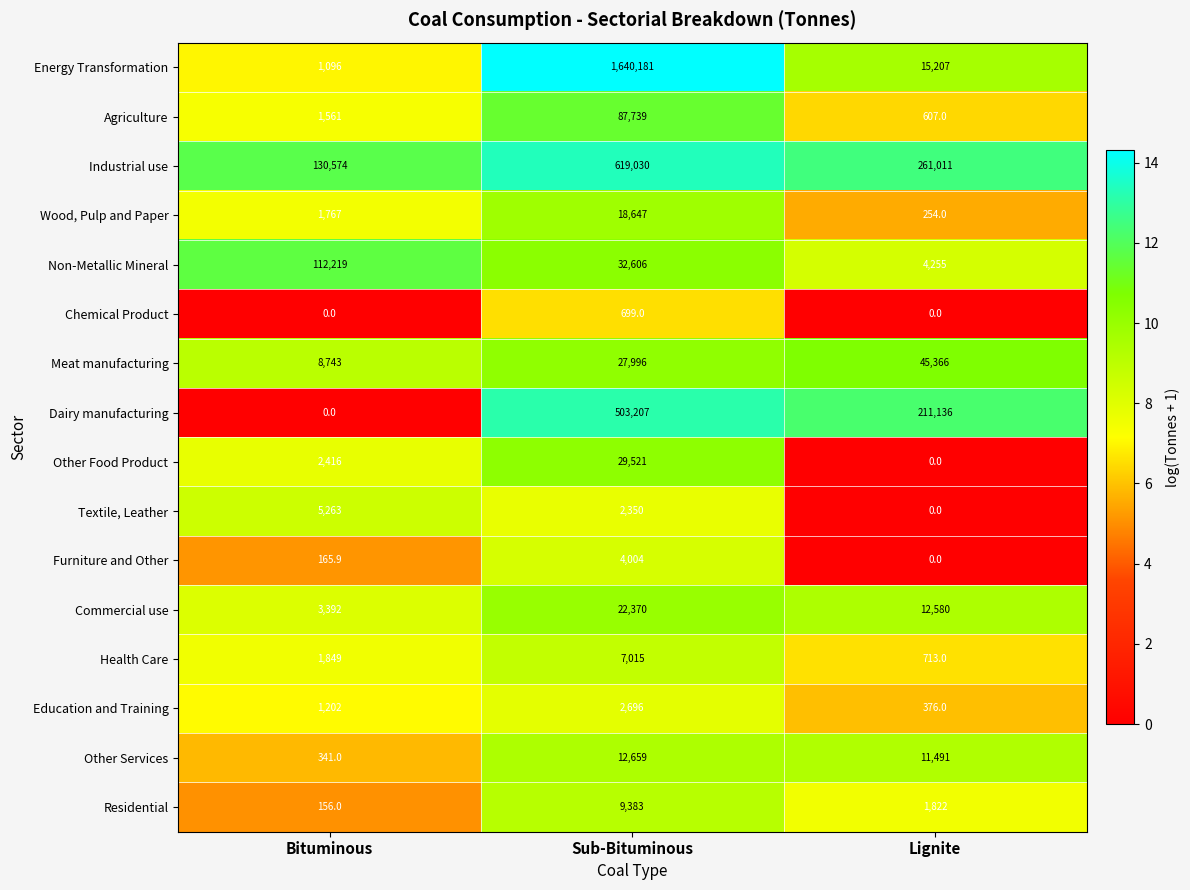

What is the total value across all series at Sub-Bituminous?

3020103.0